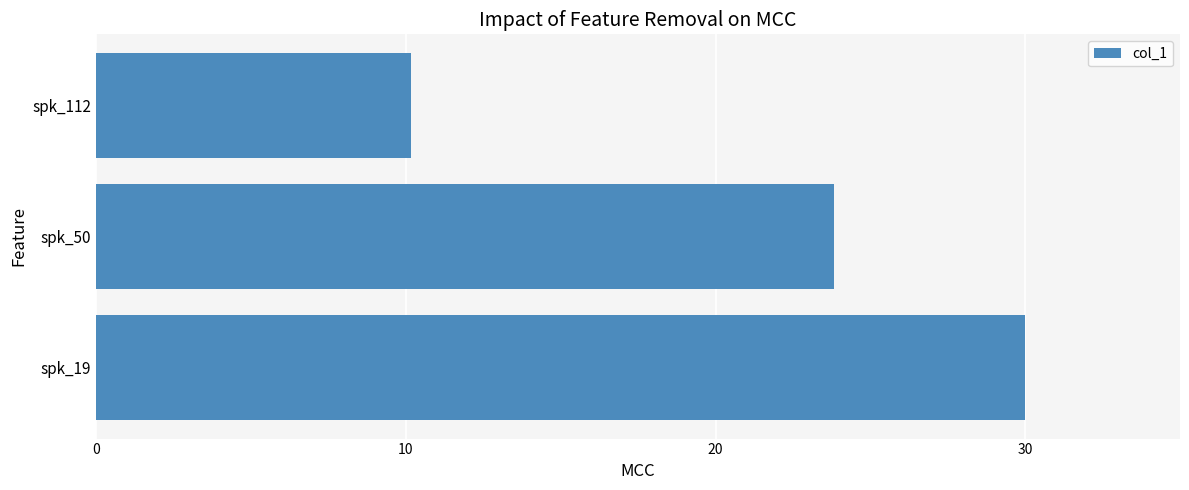

Which label corresponds to the largest value in the chart?

spk_19